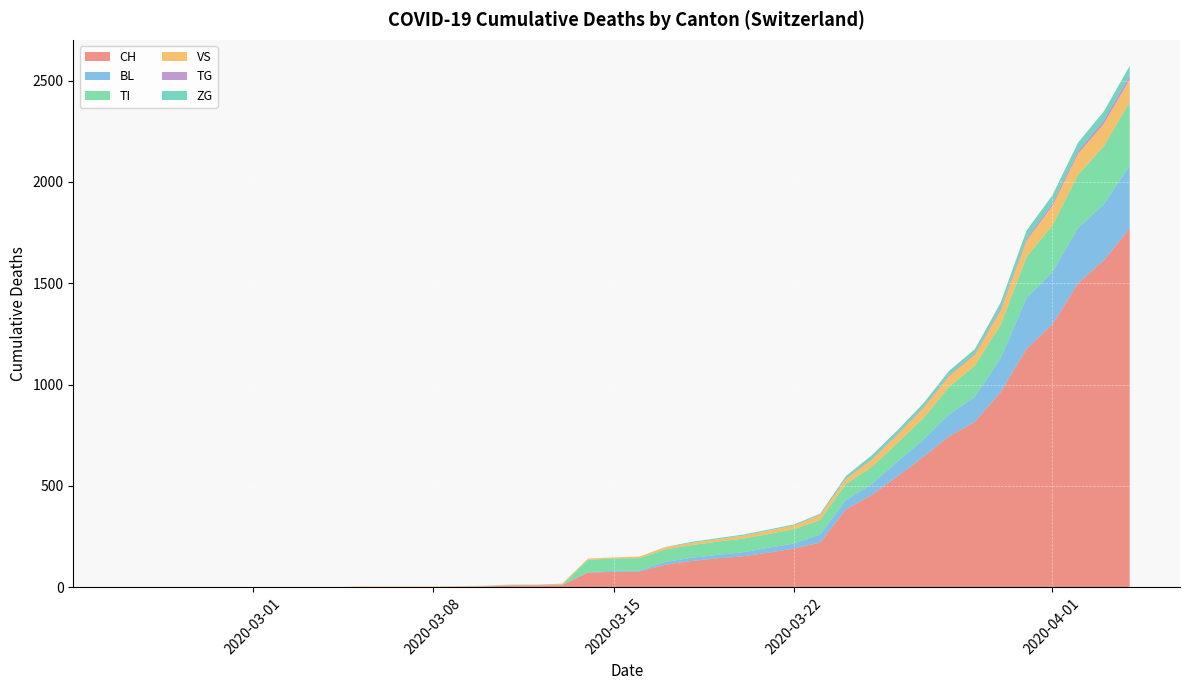

Reading left to right, extract all data points from this chart.

CH: 0	0	0	0	0	0	0	0	0	2	2	2	2	3	4	9	9	11	73	76	78	112	130	143	153	171	192	221	384	456	548	643	745	816	963	1176	1297	1500	1613	1770
BL: 0	0	0	0	0	0	0	0	0	0	0	0	0	1	2	2	2	2	2	5	5	13	16	17	20	24	25	40	46	53	73	84	108	123	167	251	258	272	277	309
TI: 0	0	0	0	0	0	0	0	0	0	0	0	0	0	0	0	0	0	61	61	61	62	62	65	67	68	70	71	80	85	91	107	136	155	165	202	229	263	287	314
VS: 0	0	0	0	0	0	0	0	0	2	2	2	2	2	2	3	3	5	6	6	8	11	11	12	15	17	19	24	25	35	41	50	53	54	71	81	96	104	109	112
TG: 0	0	0	0	0	0	0	0	0	0	0	0	0	0	0	0	0	0	0	0	0	0	0	0	0	0	0	2	2	4	4	5	5	6	10	11	13	14	18	21
ZG: 0	0	0	0	0	0	0	0	0	0	0	0	0	0	0	0	0	0	0	0	0	1	5	5	5	5	5	5	12	18	18	18	21	21	29	39	40	41	44	46